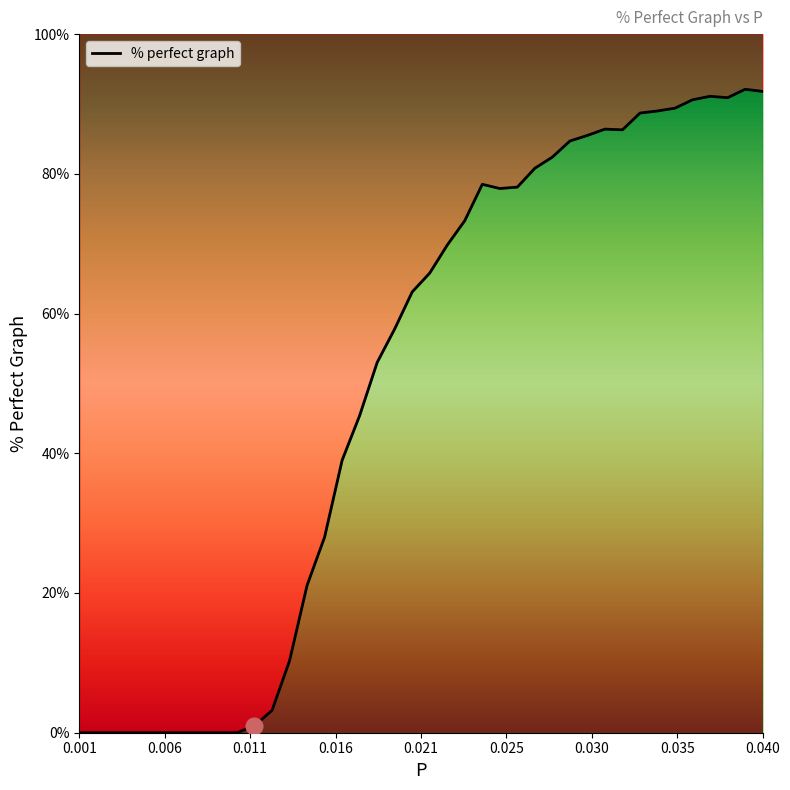

How many lines are shown in the chart?

1